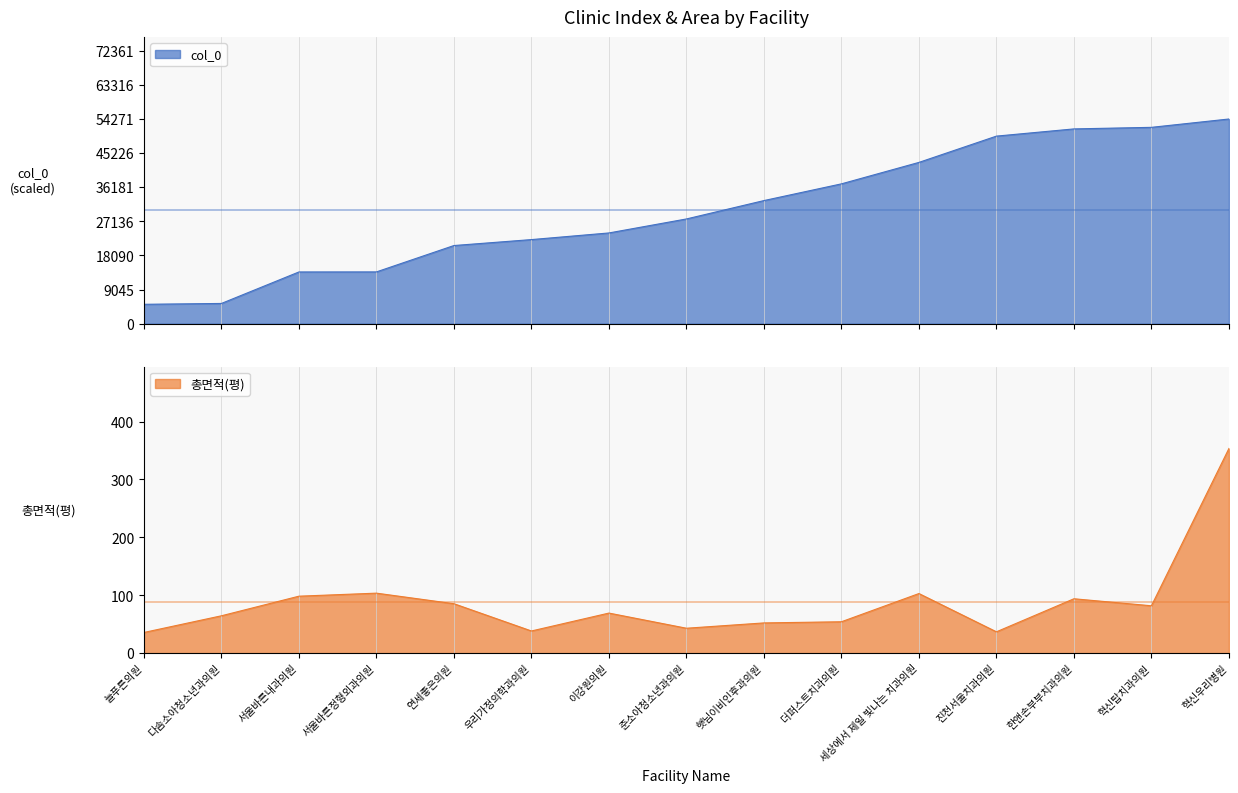

Rank the categories by col_0 value from lowest to highest.

늘푸른의원, 다솜소아청소년과의원, 서울바른내과의원, 서울바른정형외과의원, 연세좋은의원, 우리가정의학과의원, 이강원의원, 준소아청소년과의원, 햇님이비인후과의원, 더퍼스트치과의원, 세상에서 제일 빛나는 치과의원, 진천서울치과의원, 한앤손부부치과의원, 혁신탑치과의원, 혁신우리병원